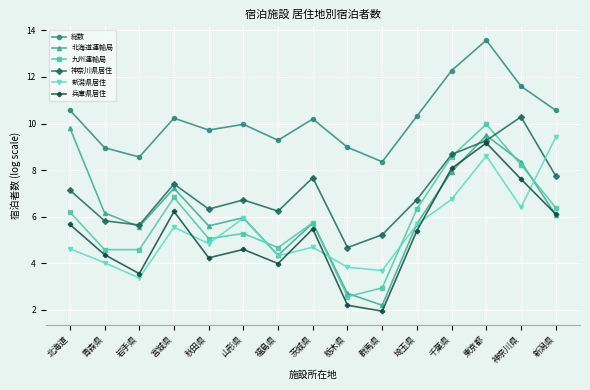

What is the greatest value displayed?

13.6